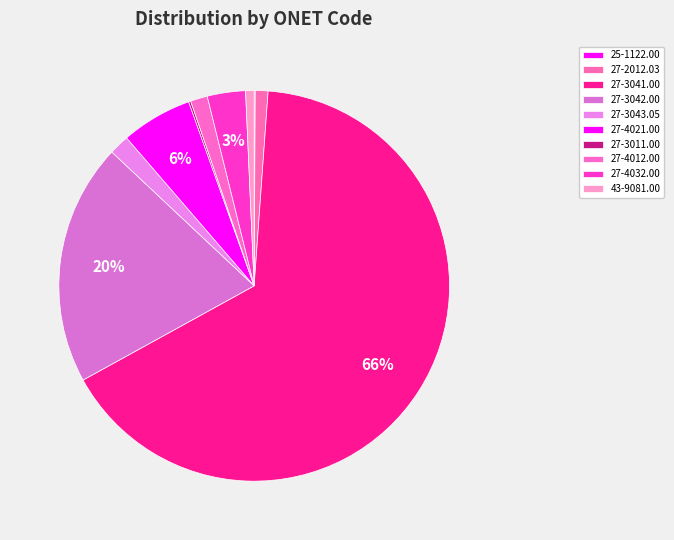

Approximately how many times larger is the value at 27-2012.03 compared to 27-4021.00?

0.2